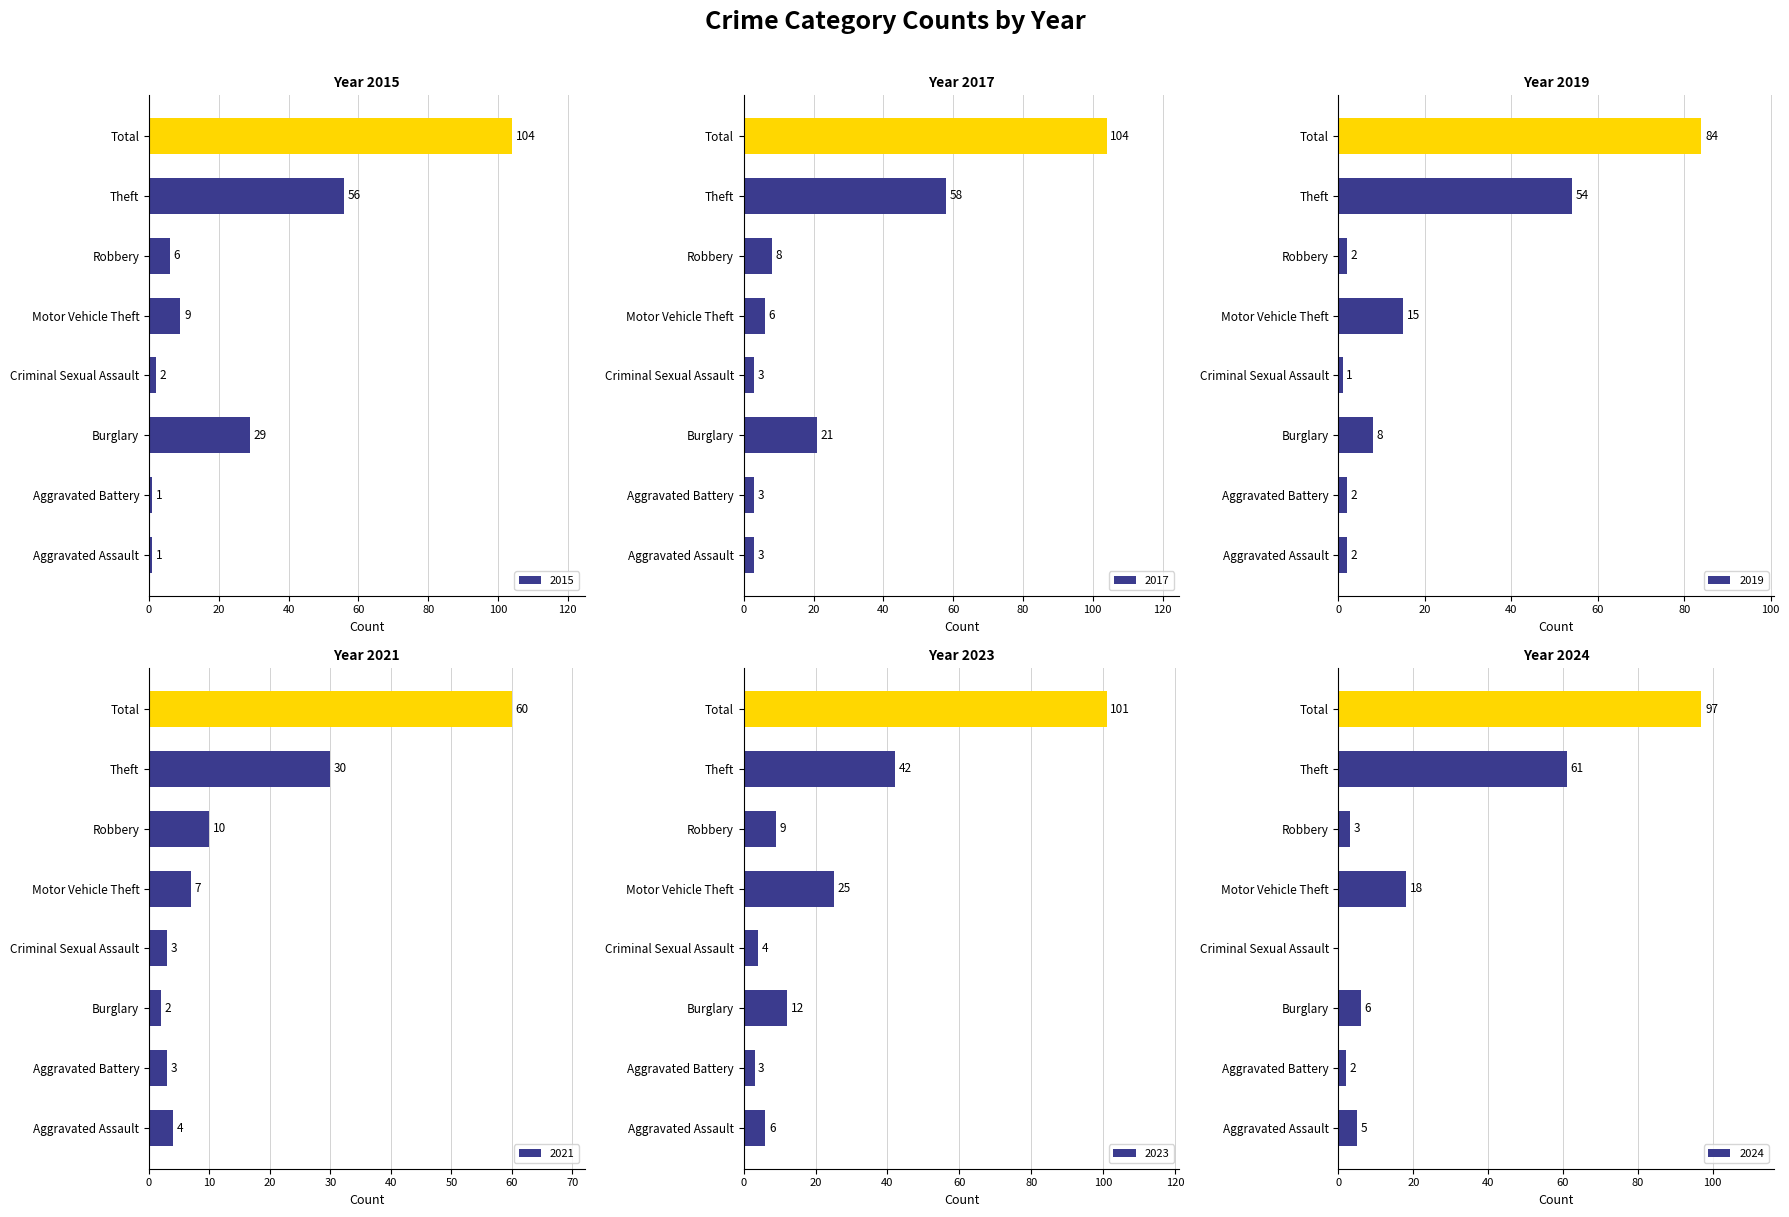

What is the sum of all 2017 values?

206